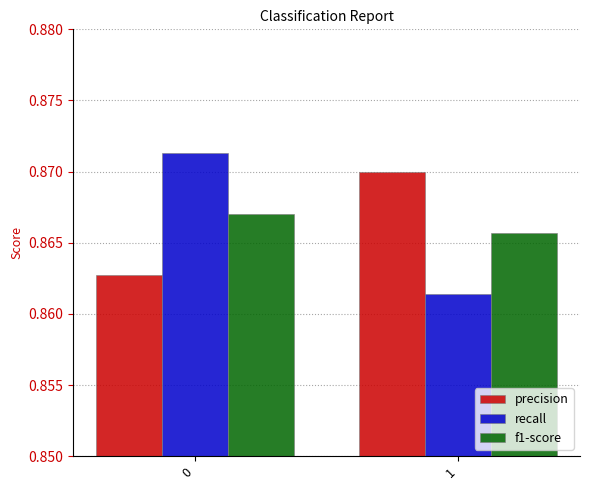

What are all the series names shown in the legend?

precision, recall, f1-score